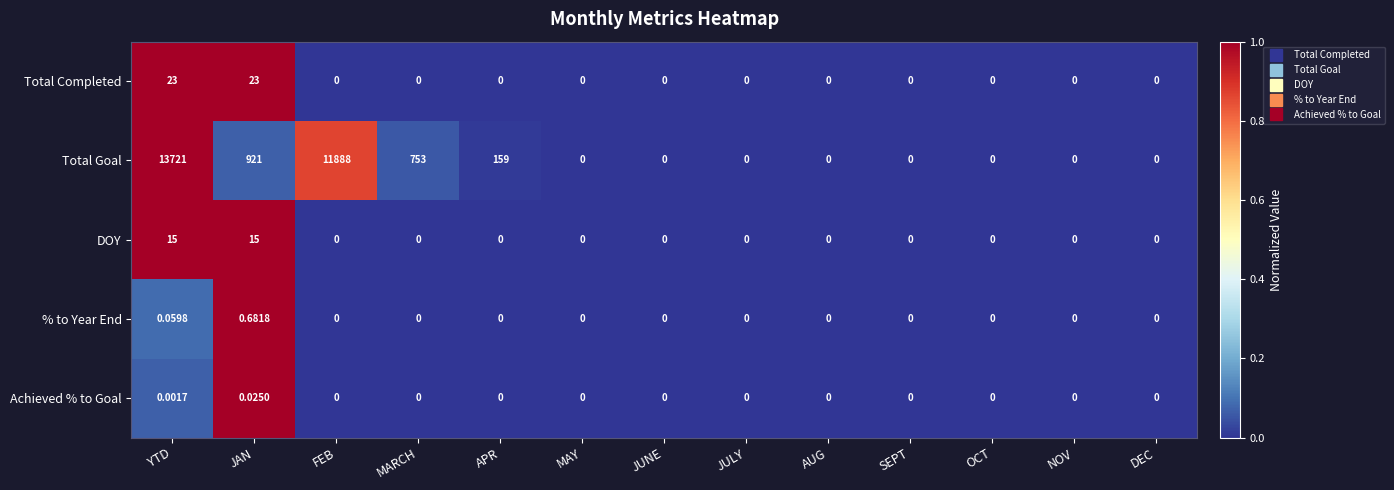

Rank the series by their maximum value, from lowest to highest.

Achieved % to Goal, % to Year End, DOY, Total Completed, Total Goal